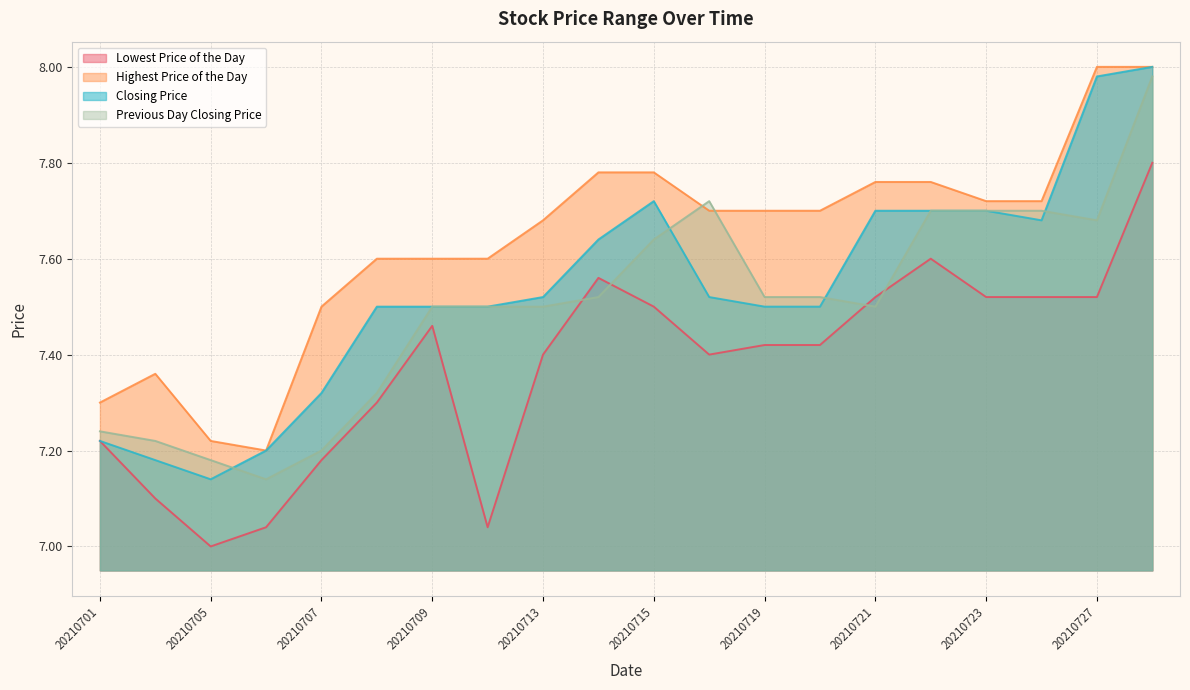

Where is the first local minimum for Previous Day Closing Price?

20210706